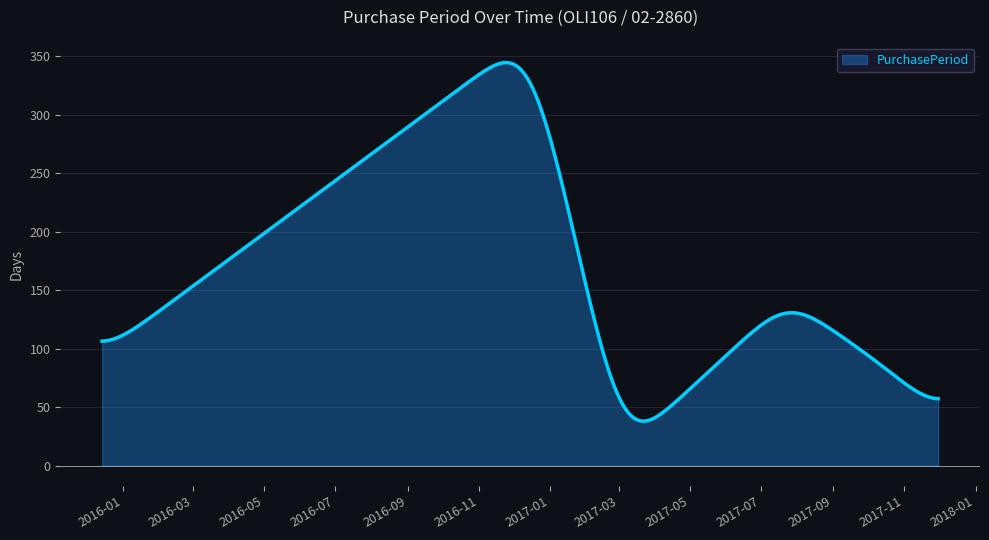

What is the smallest value displayed?

38.1